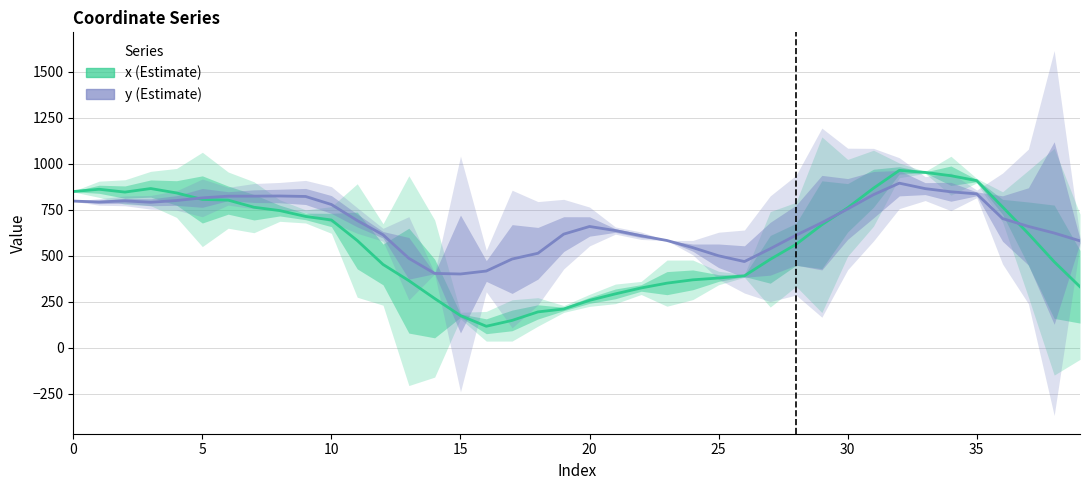

True or false: x (Estimate) and y (Estimate) intersect in this chart.

True